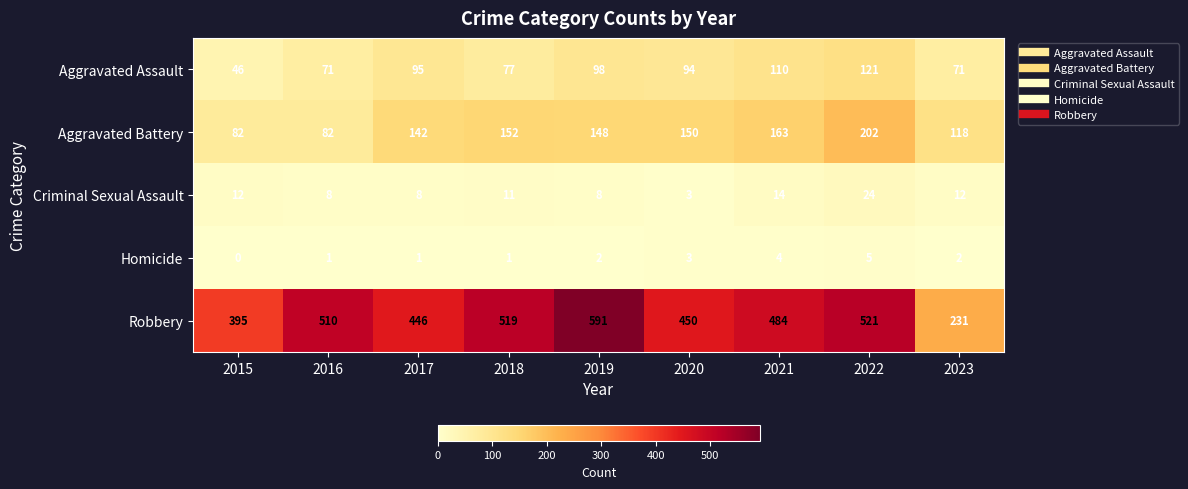

Is the value of Robbery at 2017 greater than the value of Aggravated Assault at 2023?

Yes